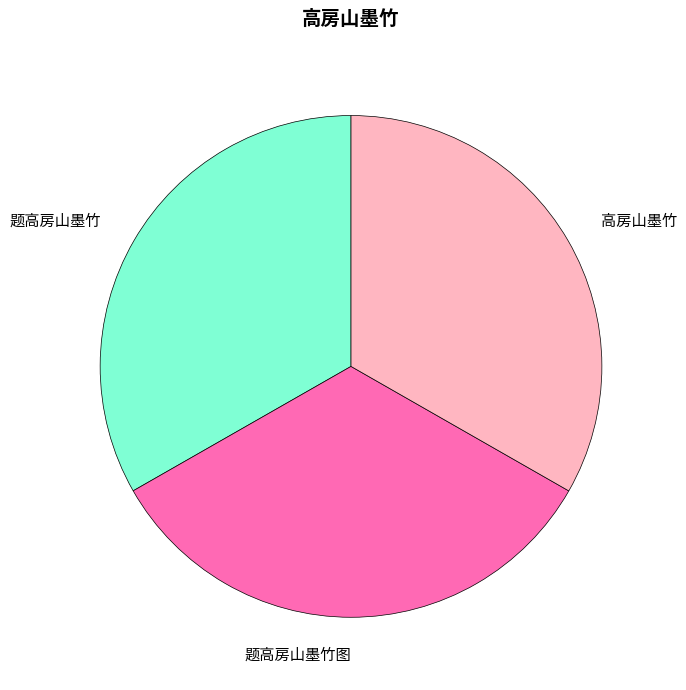

Combined, do 题高房山墨竹 and 高房山墨竹 account for over 50%?

Yes